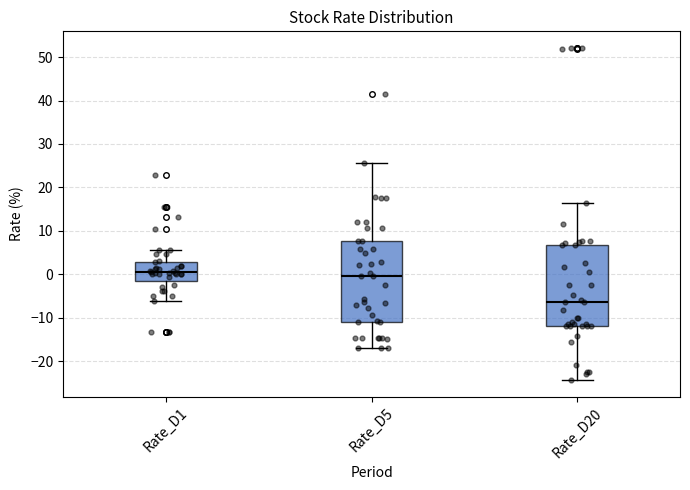

Which box's median line is the lowest?

Rate_D20